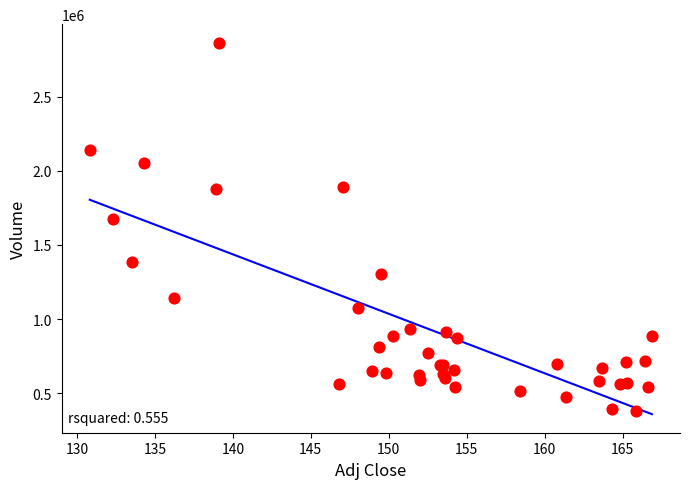

What Y value in the scatter plot is closest to 1622050?

1672000